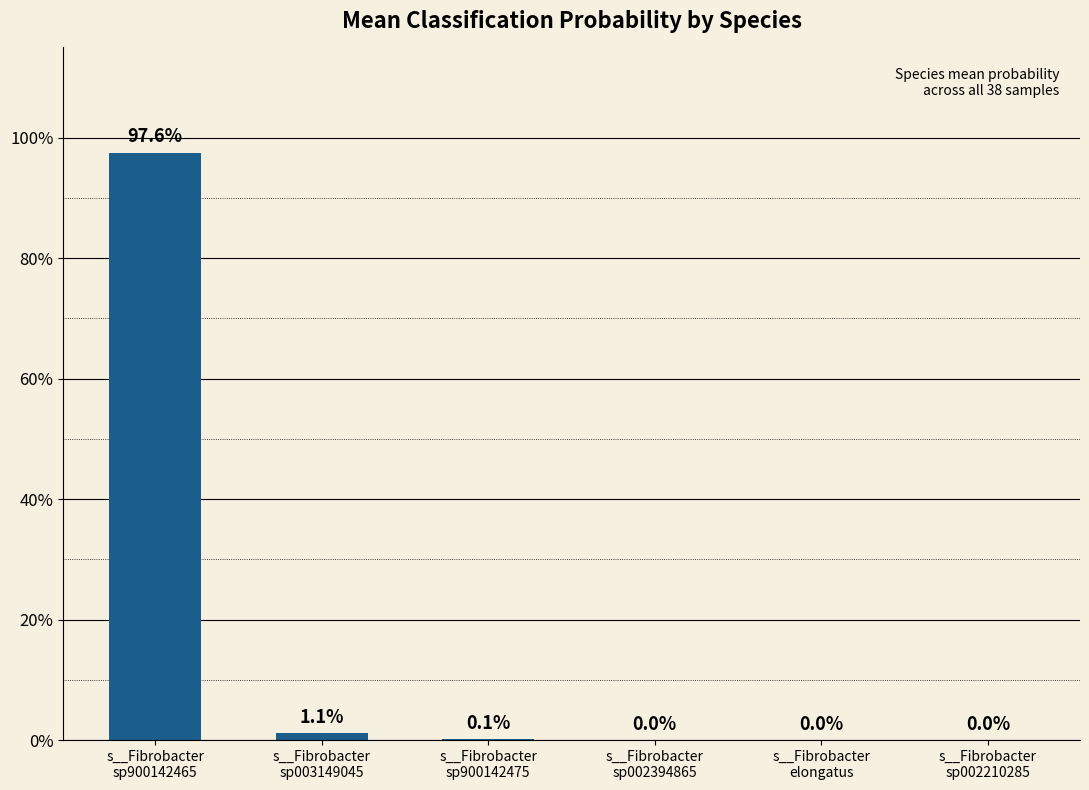

Are the bars horizontal?

No